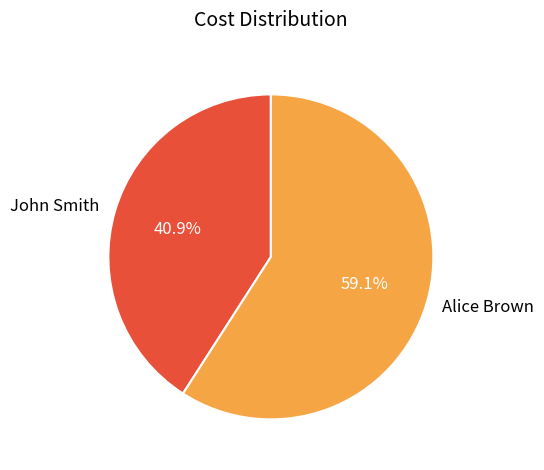

What is the majority slice?

Alice Brown